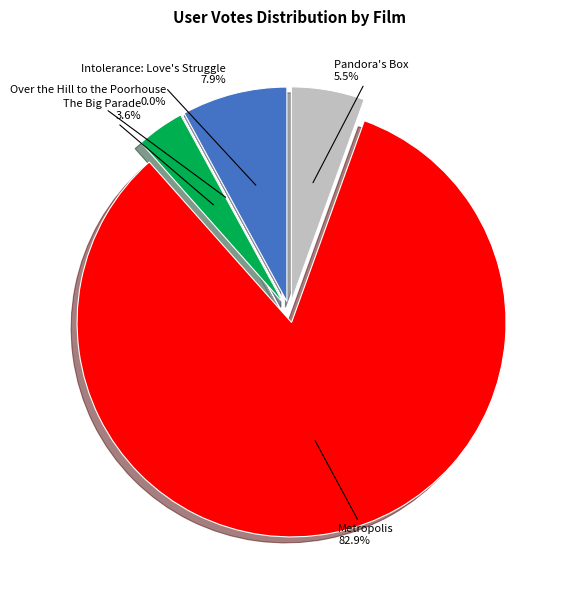

Count the number of slices in the pie.

5